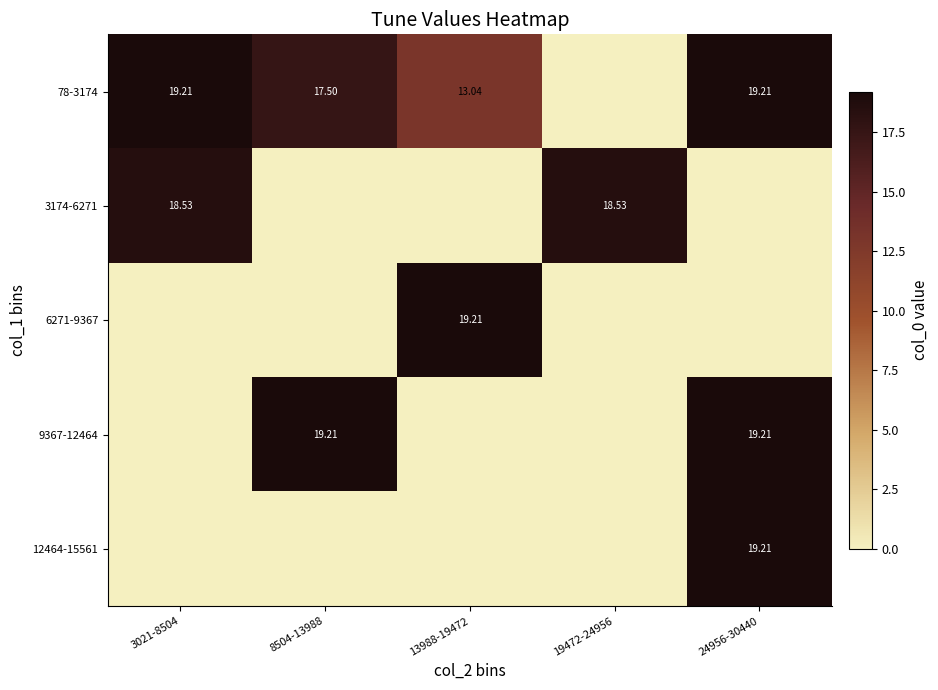

Is the value of 78-3174 at 13988-19472 greater than the value of 12464-15561 at 24956-30440?

No